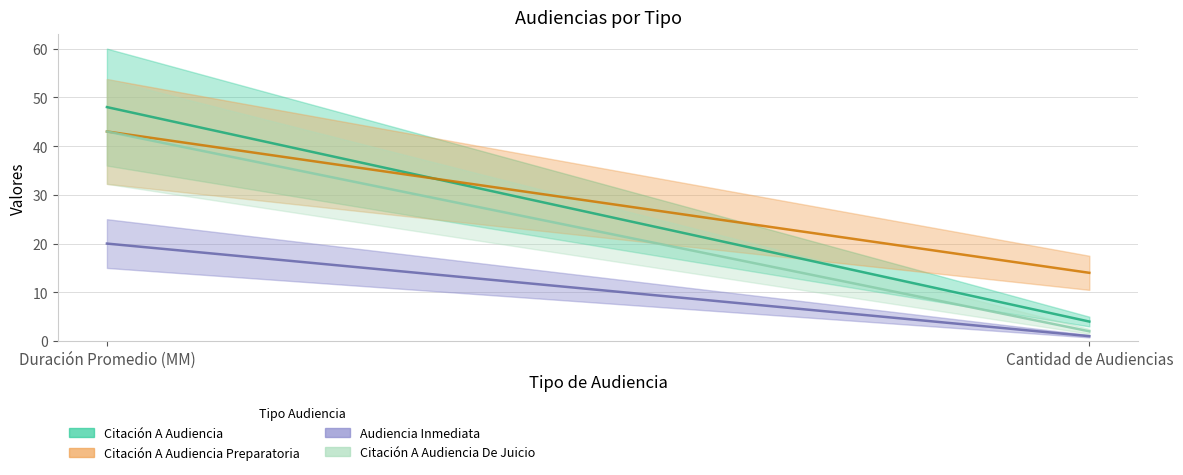

Which series has the largest range (max minus min)?

Citación A Audiencia